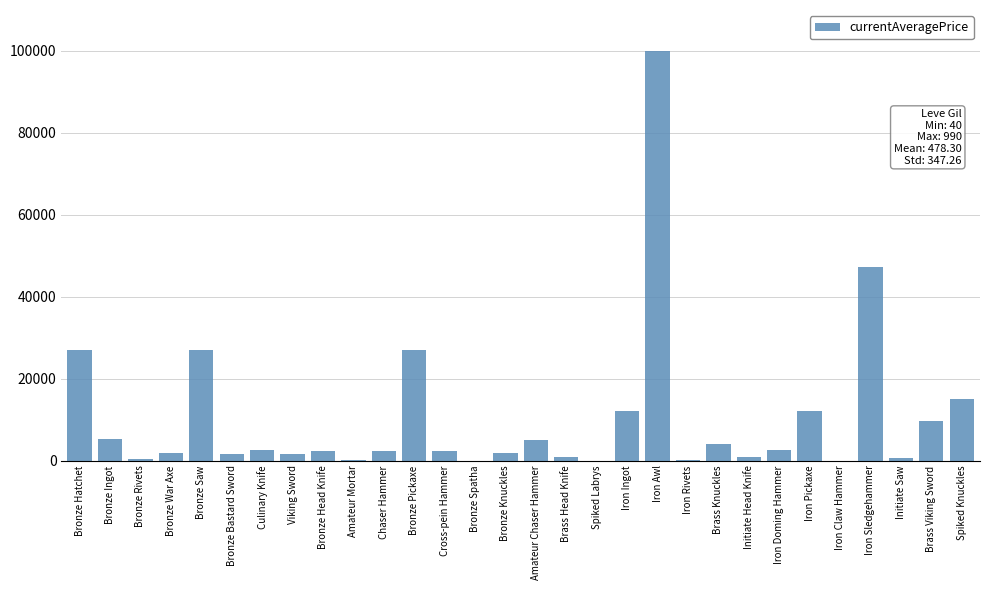

What is the sum of all values?

314015